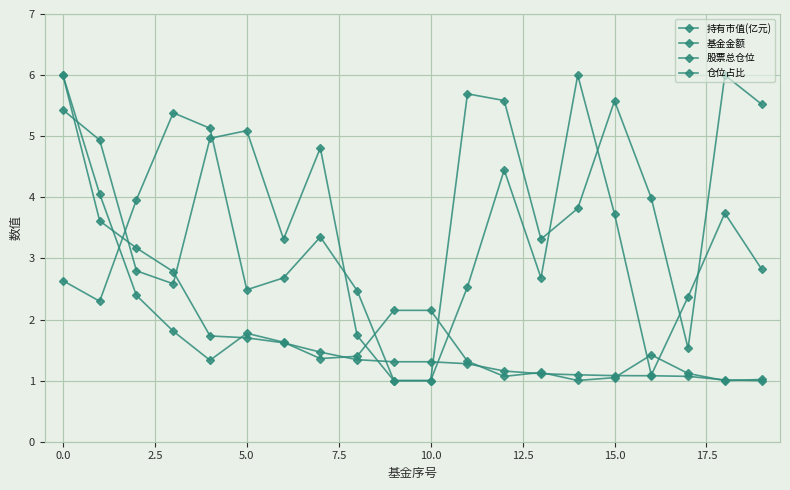

Where is 仓位占比 nearest to the value 3?

19